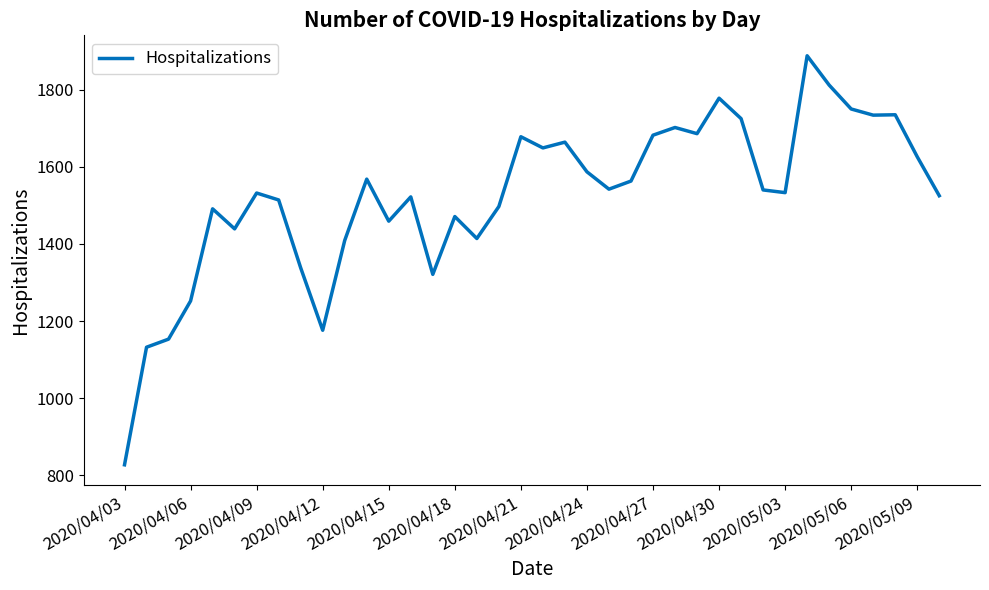

What is the difference between the maximum and minimum values?

1061